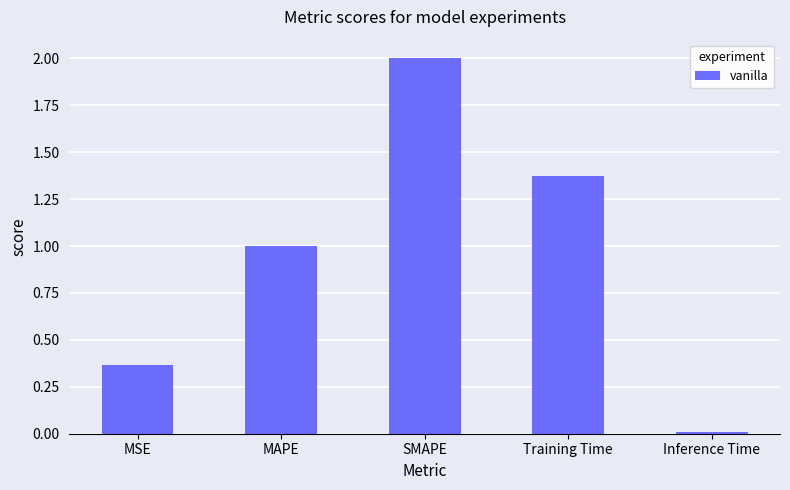

What is the label of the 3rd bar from the left?

SMAPE